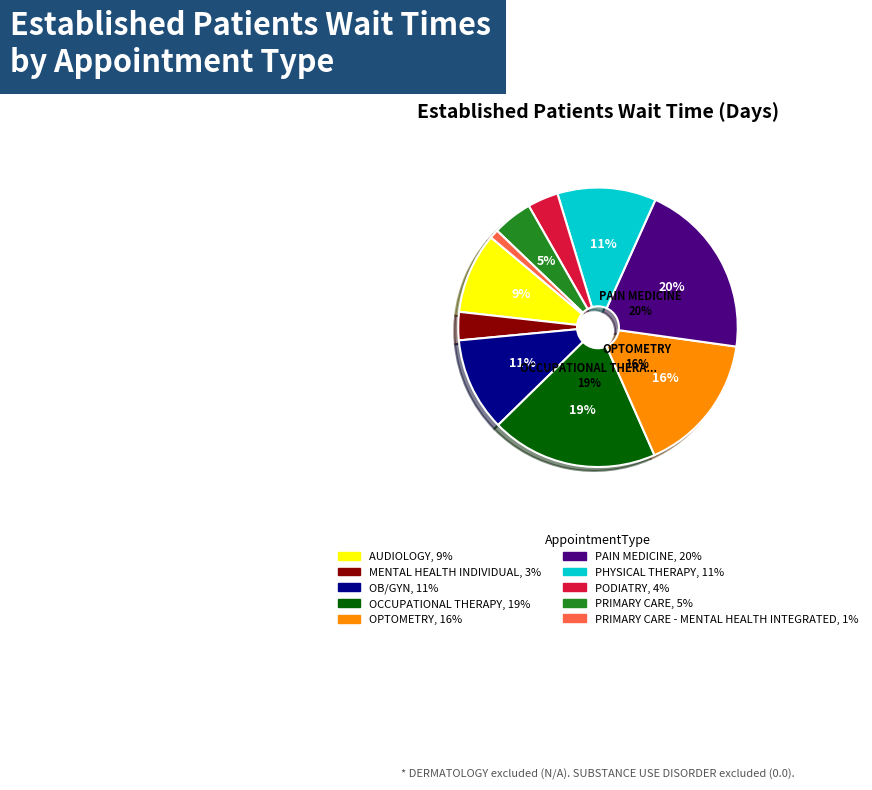

To the nearest percent, what is the average slice percentage?

10%